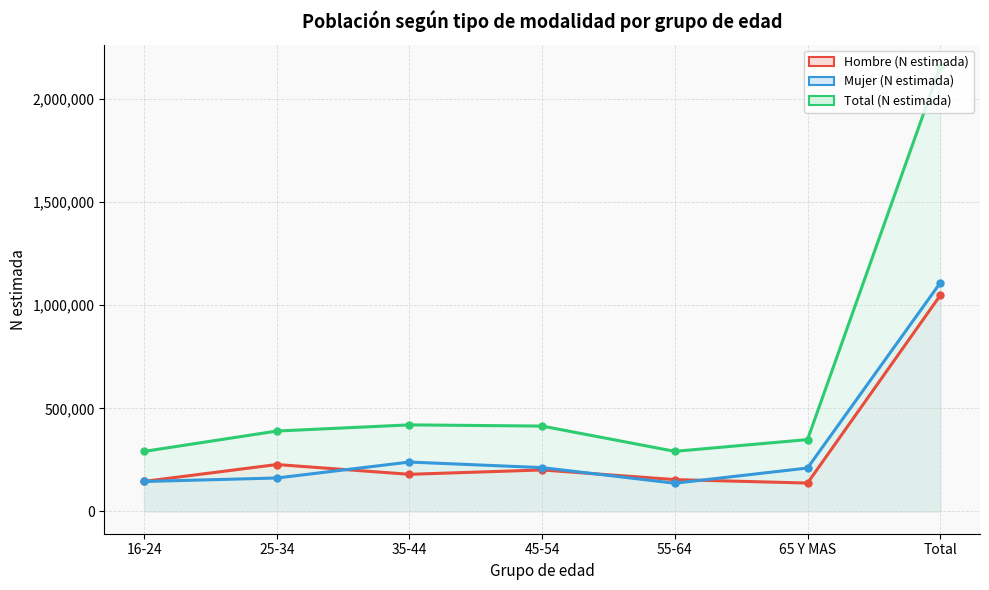

Where is the first local maximum for Hombre (N estimada)?

25-34